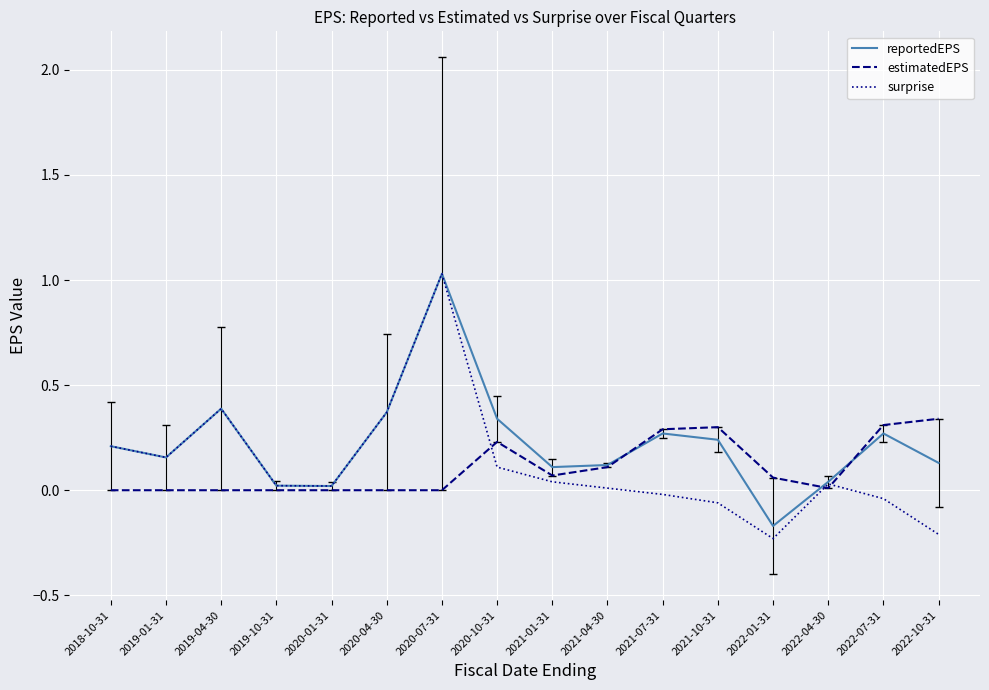

True or false: surprise has more than 2 interior local peaks.

True